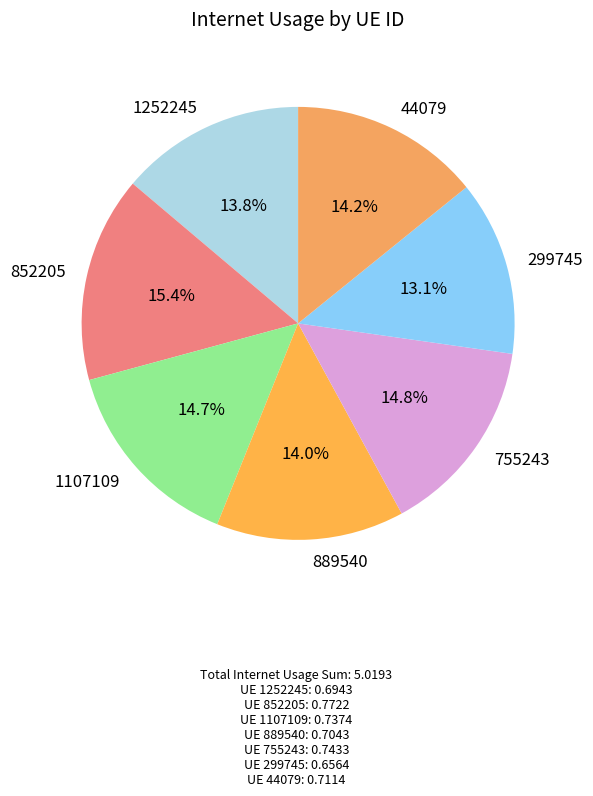

Is it true that 299745 is 13% of the pie?

True